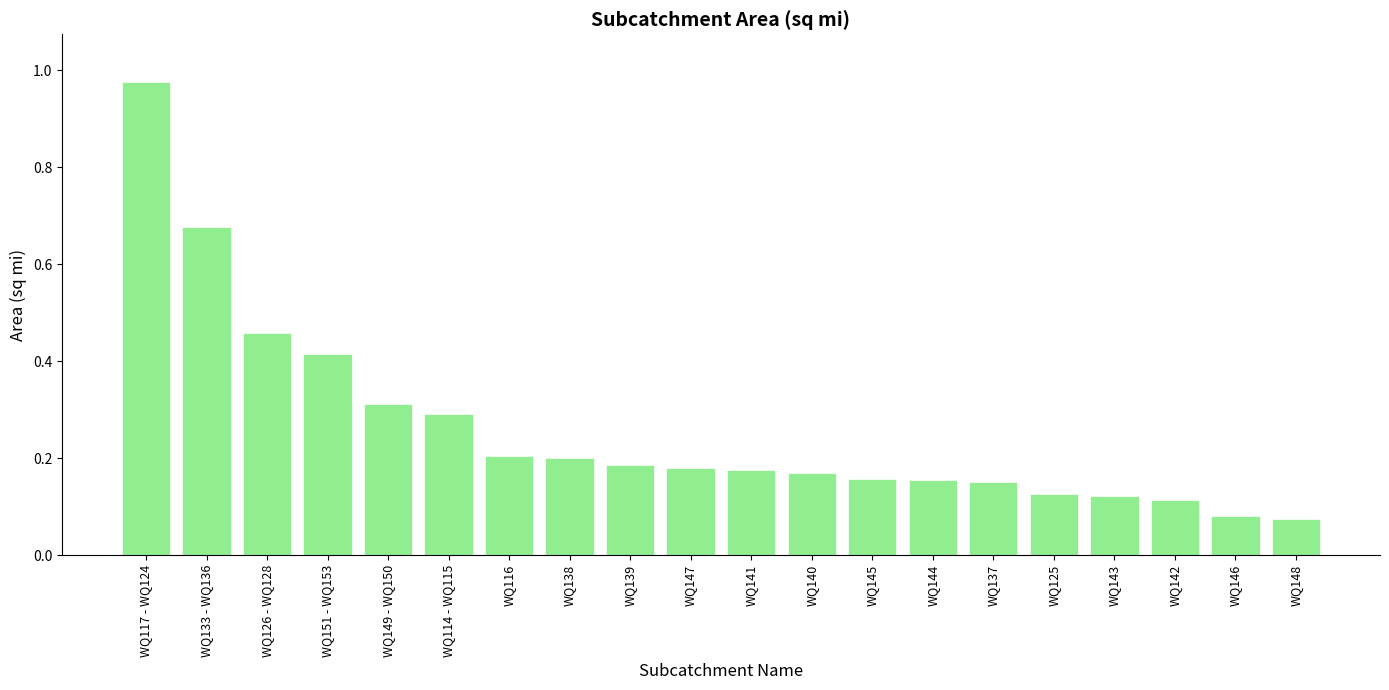

Which label corresponds to the largest value in the chart?

WQ117 - WQ124